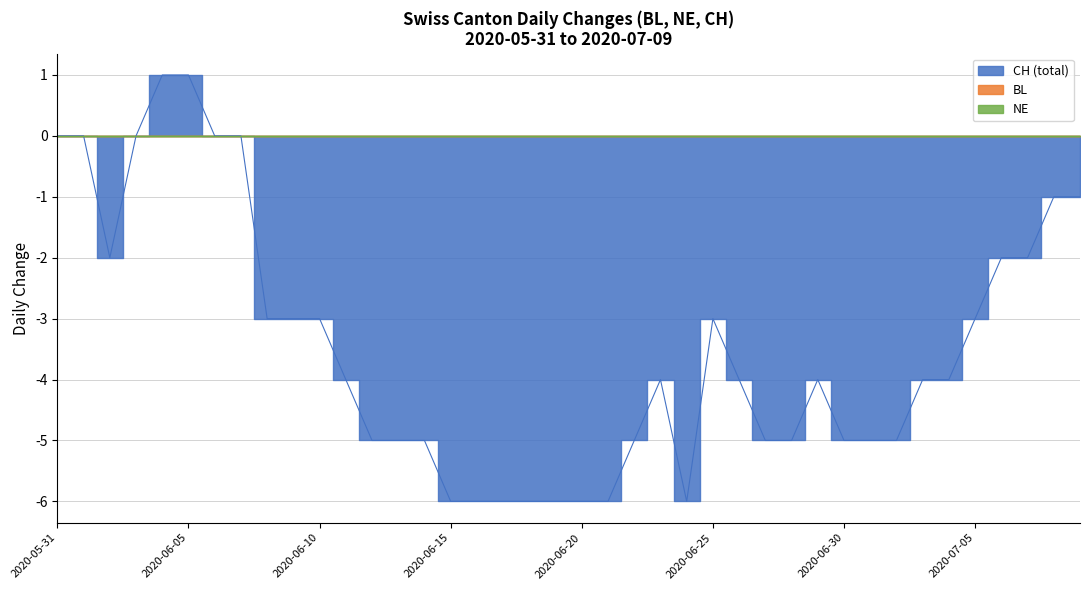

True or false: BL and NE cross at least once.

False